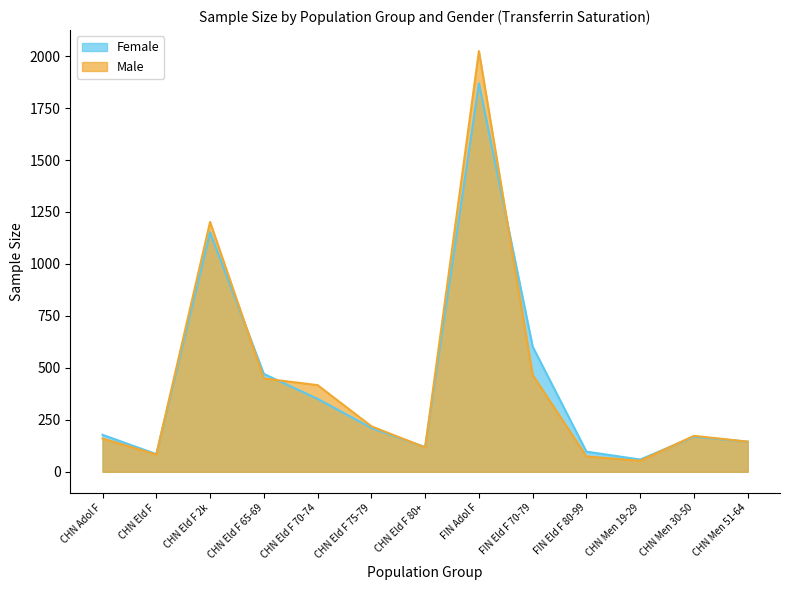

What are all the series names shown in the legend?

Female, Male